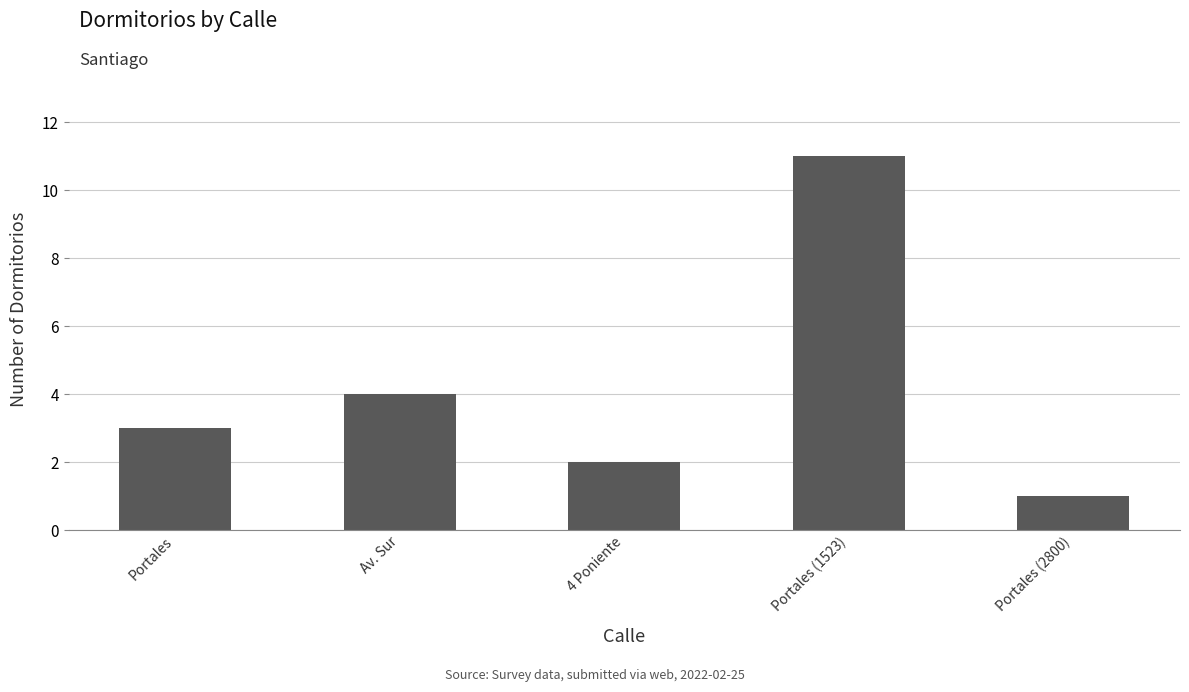

The chart shows a value of 5 at Av. Sur. True or false?

False